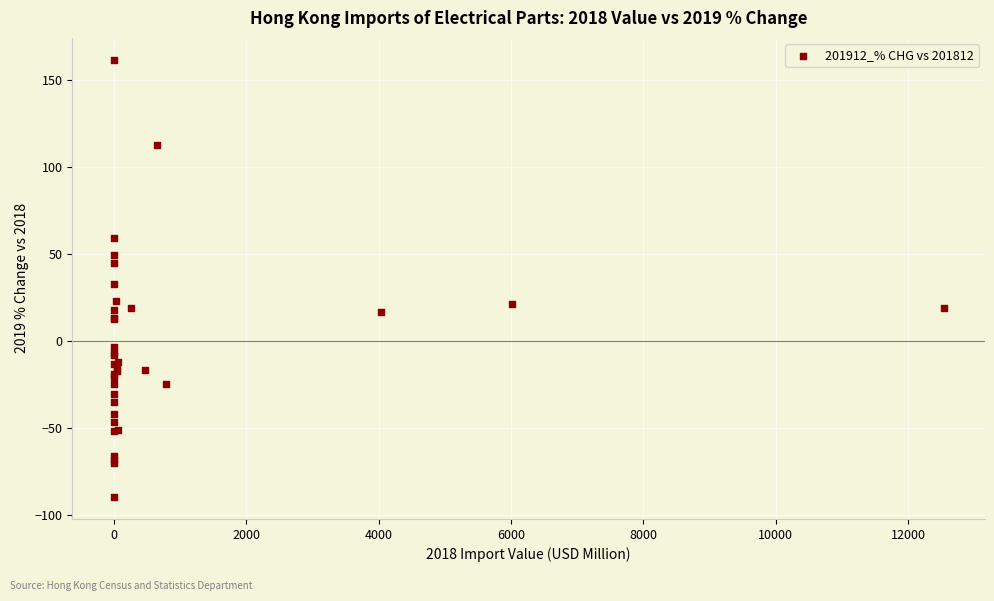

What Y value in the scatter plot is closest to 36?

32.7